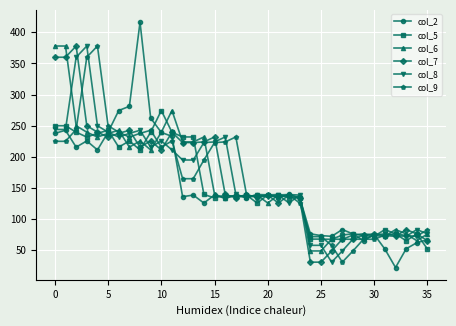

At how many categories does at least one series exceed 399?

1